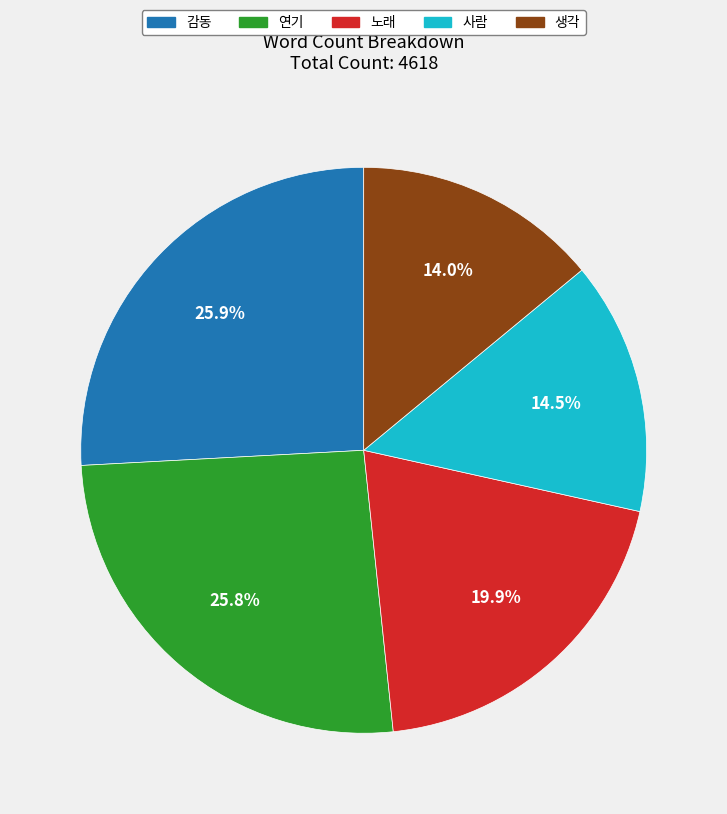

What percentage do 노래 and 생각 together represent?

33.9%